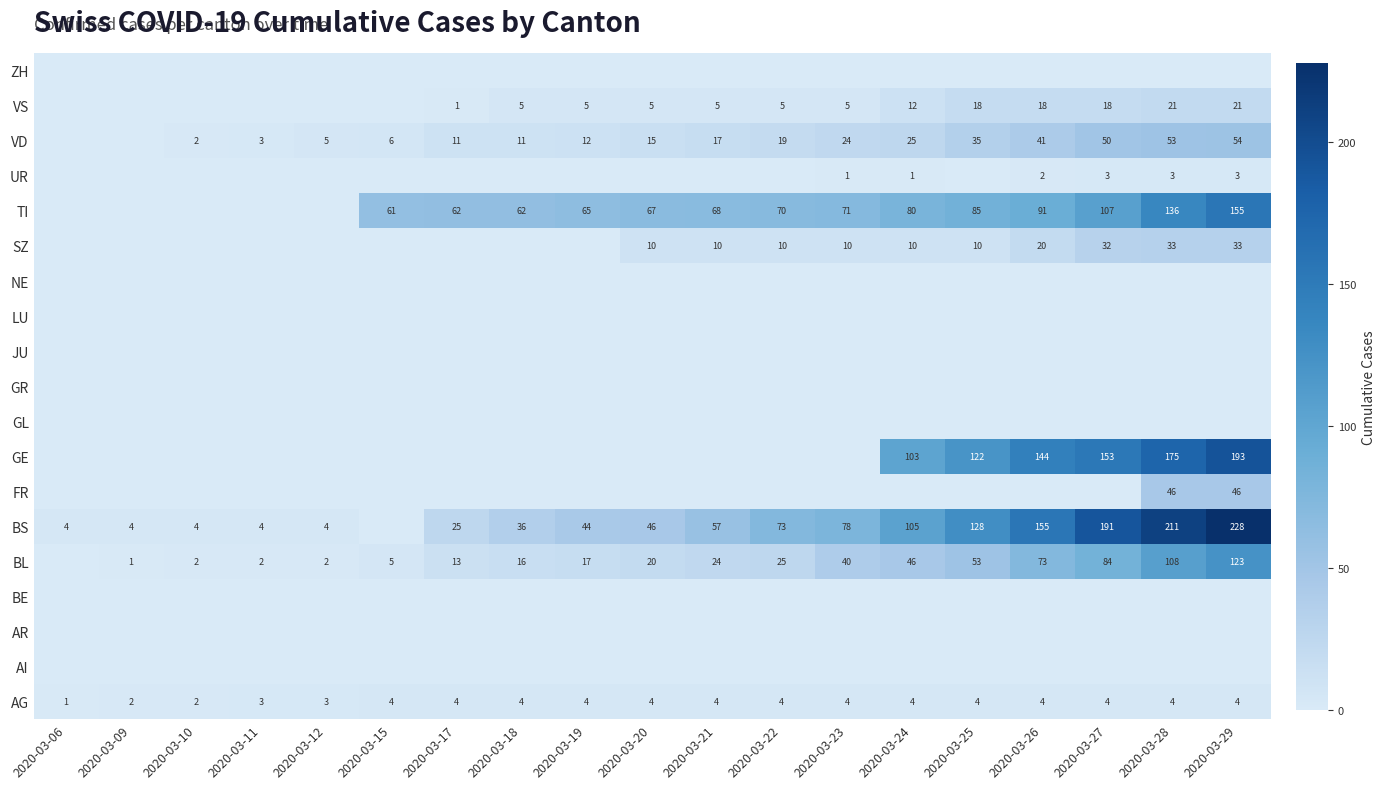

The AG series shows 1 at 2020-03-26. True or false?

False